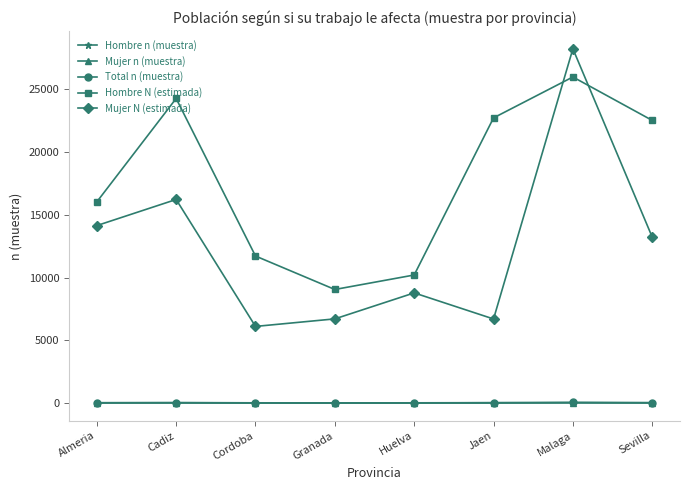

What is the sum of all Mujer N (estimada) values?

100161